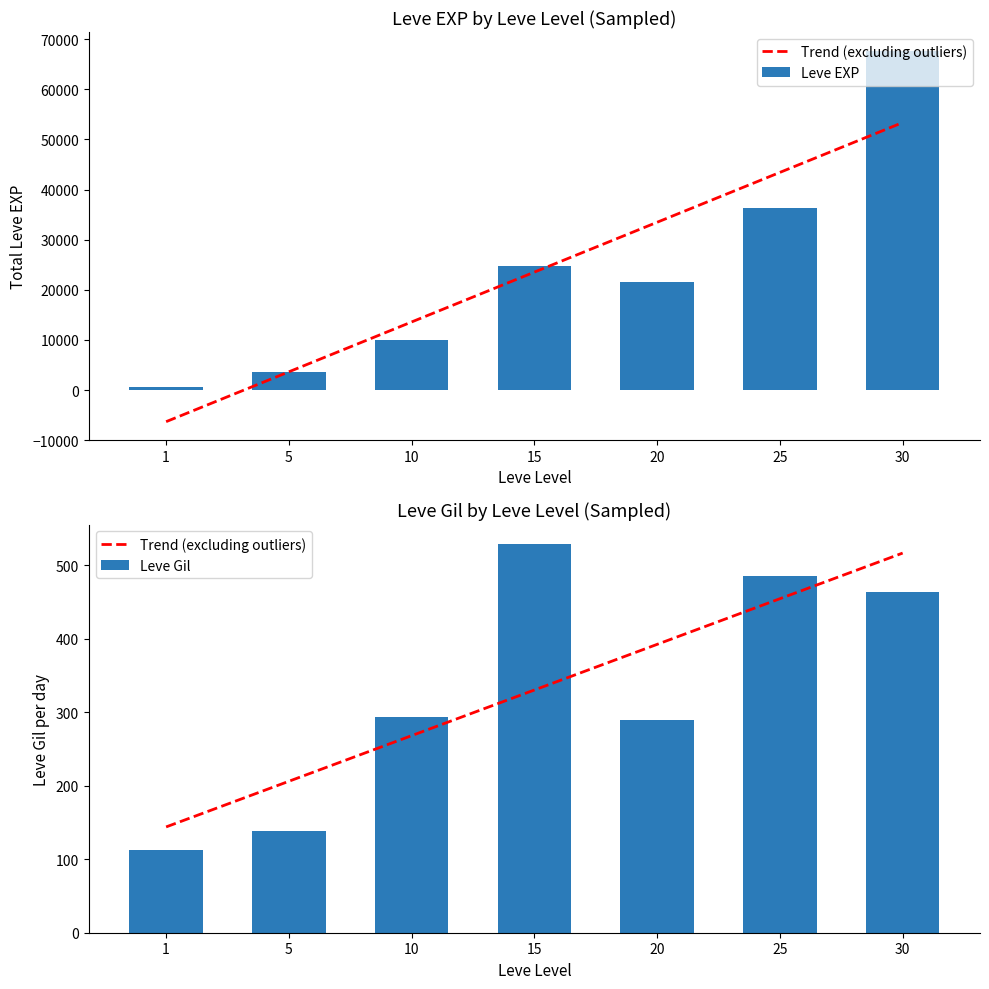

What is the difference between the second highest and minimum values in the Leve Gil series?

372